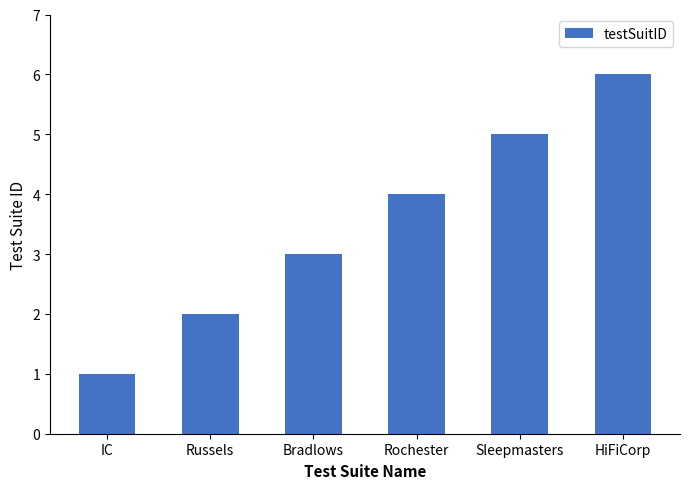

How many distinct data groups are displayed?

1